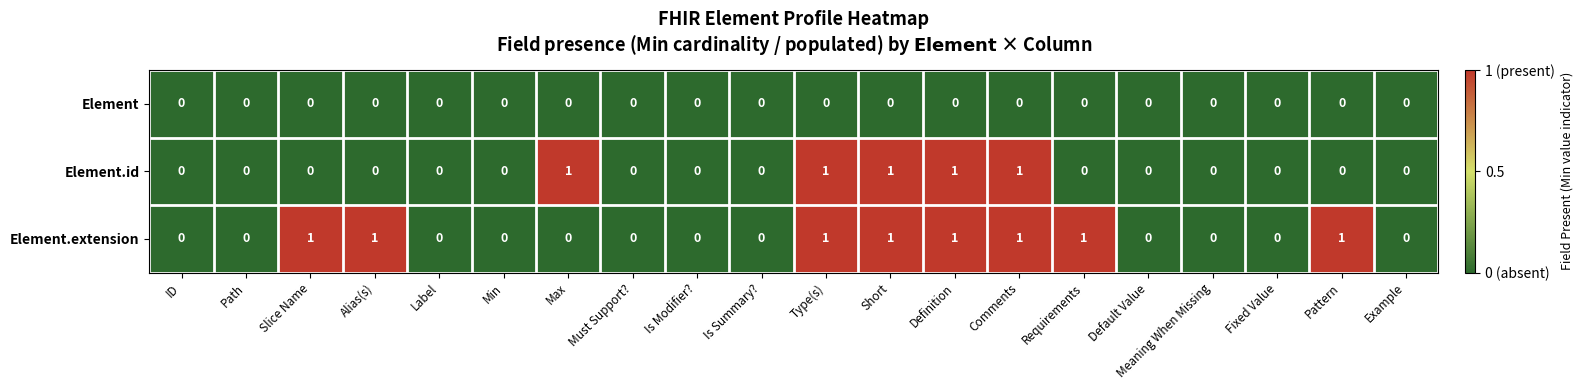

Rank the series by their average value, from lowest to highest.

Element, Element.id, Element.extension